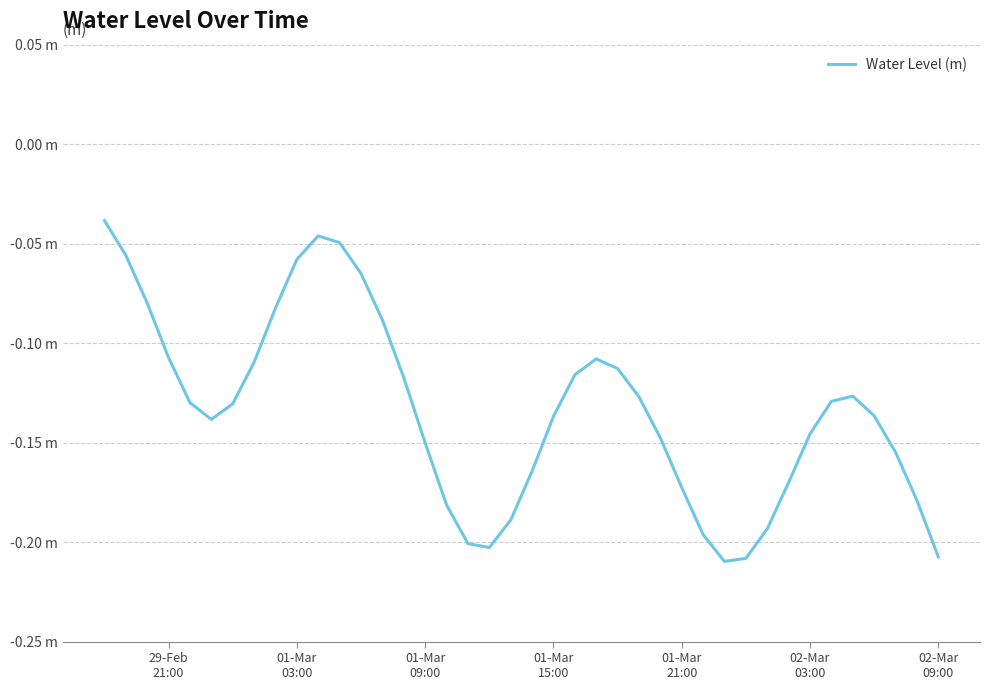

How many interior local valleys (lower than both neighbors) does the data have?

3